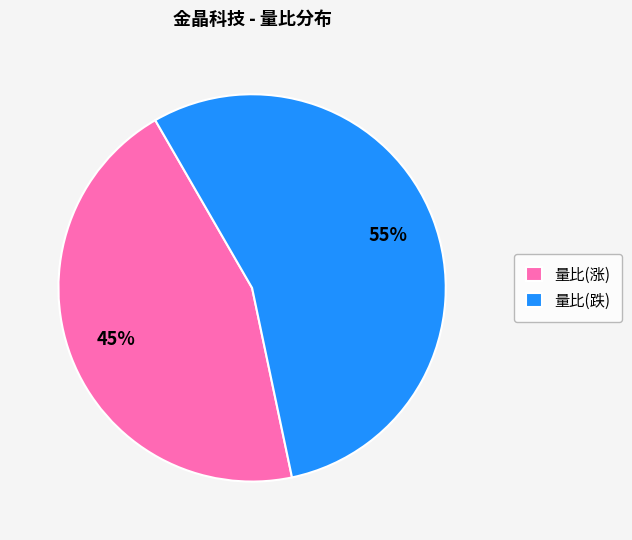

What percentage is the 量比(跌) slice, to the nearest percent?

55%